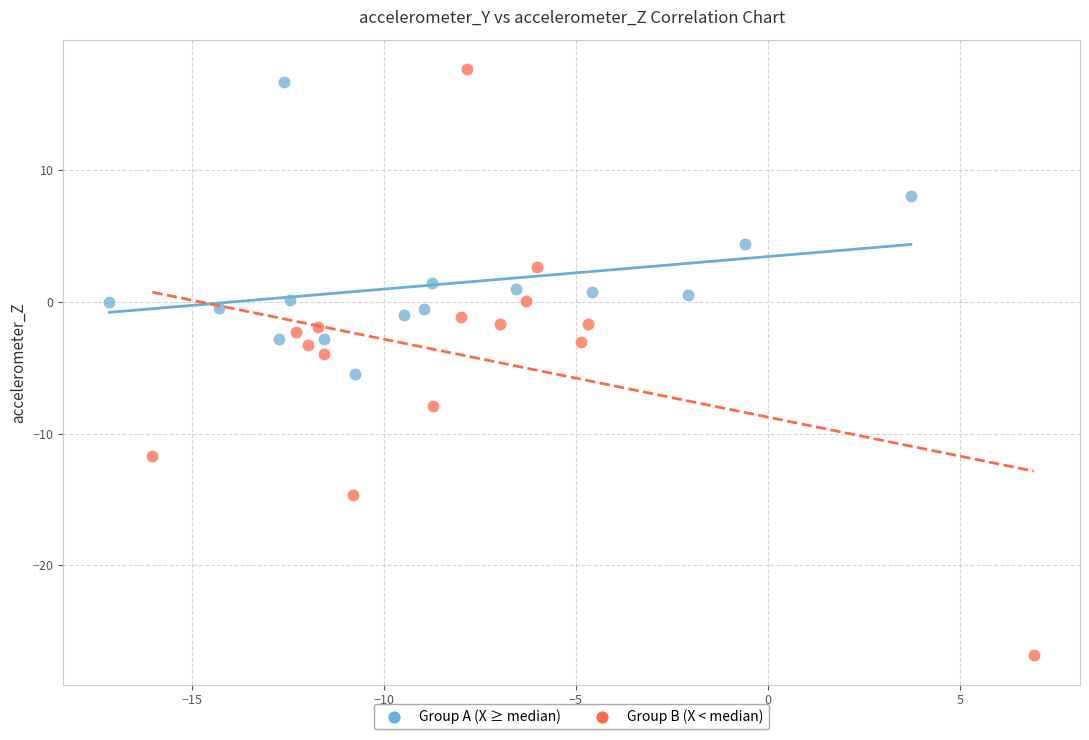

Which series contains the lowest Y value?

Group B (X < median)